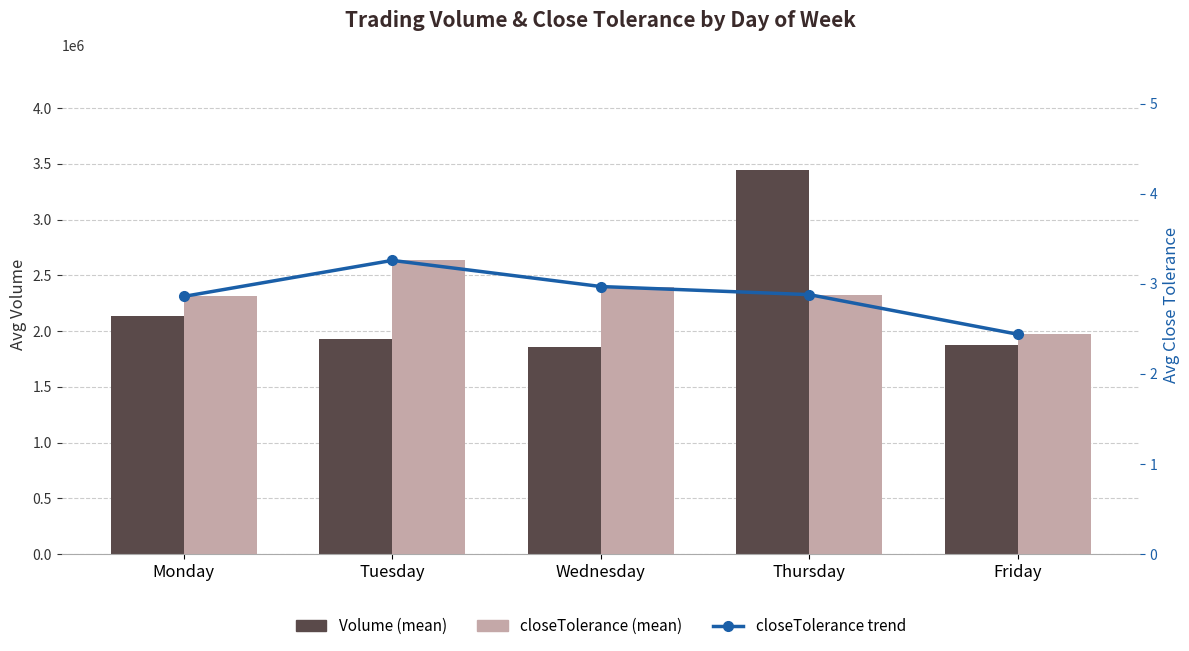

Which series changed the most between Tuesday and Thursday?

Volume (mean)